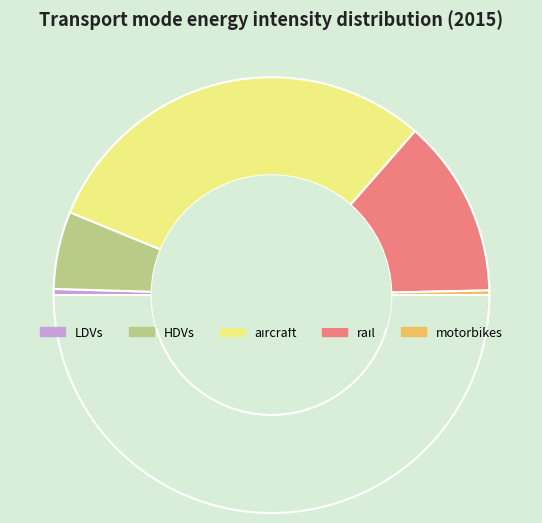

How many slices are in this pie chart?

6